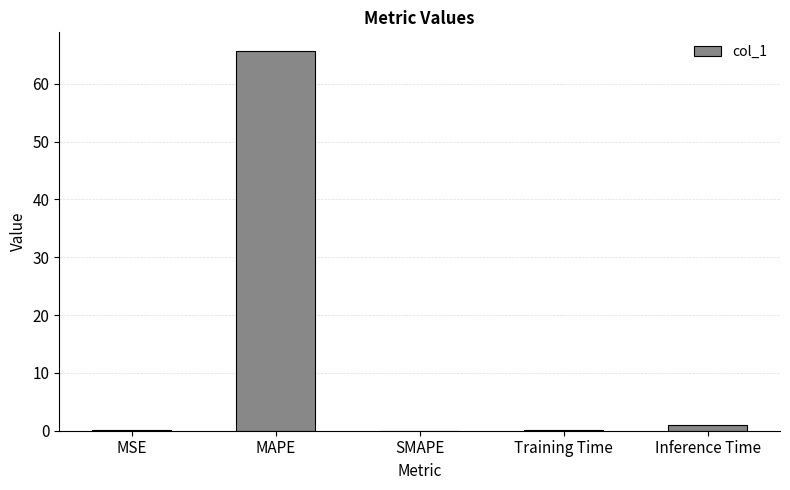

Approximately how many times larger is the value at MAPE compared to Inference Time?

64.3